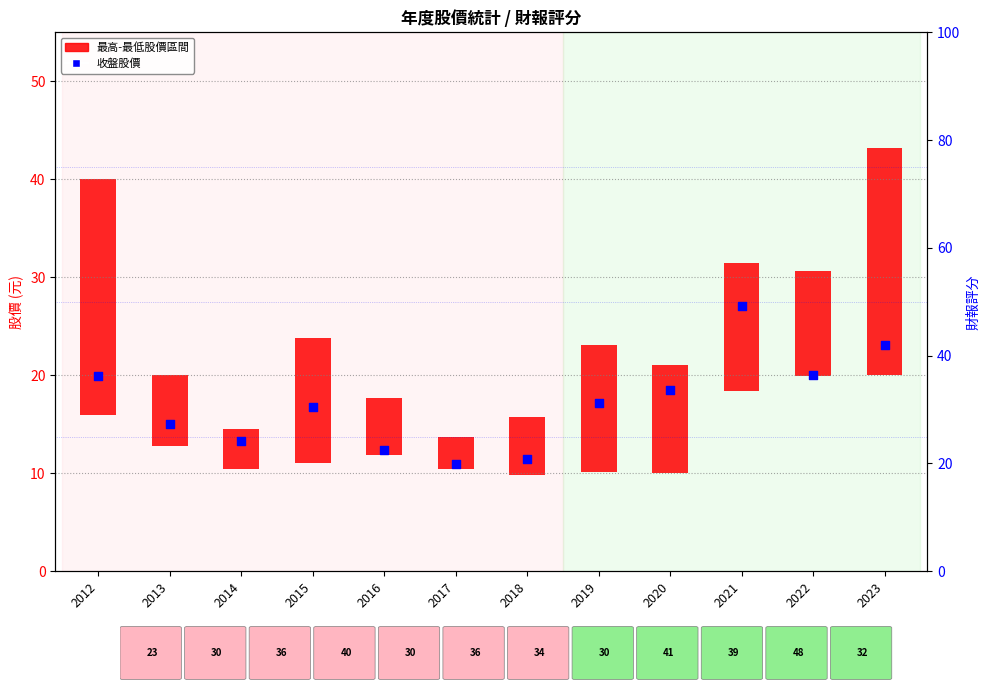

Which series reaches the minimum Y coordinate?

最高-最低股價區間